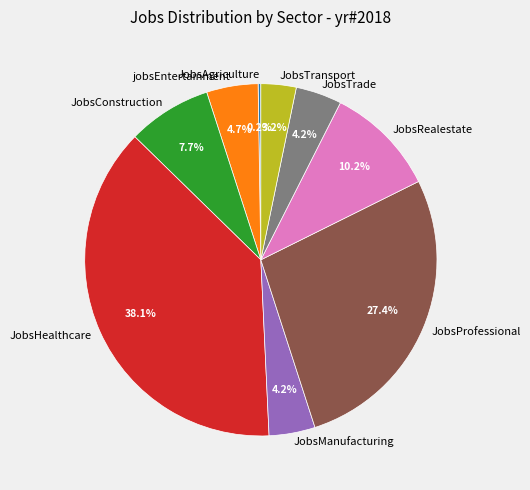

To the nearest percent, what is the difference between the JobsConstruction and jobsEntertainment slice percentages?

3%